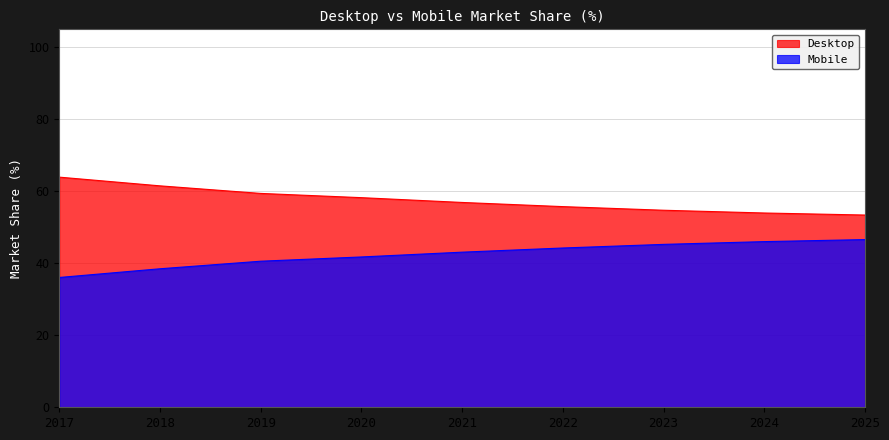

Which category has the highest value in the Mobile series?

2025